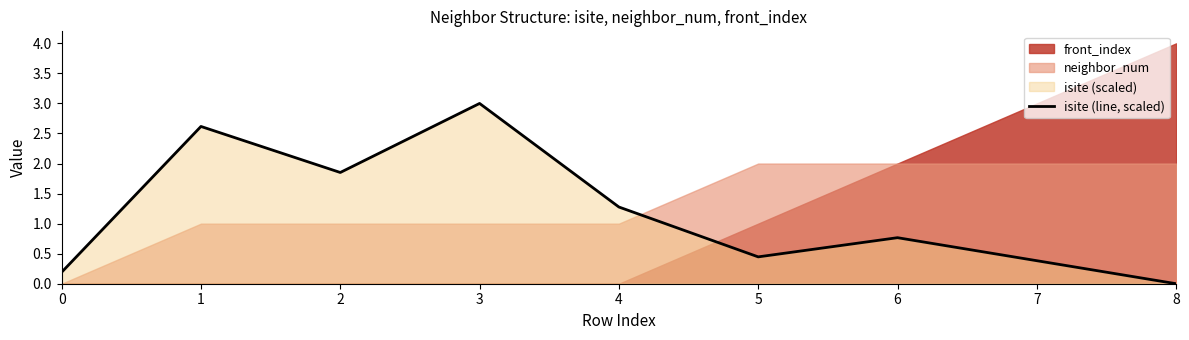

At which category does the chart reach its minimum across all series?

8